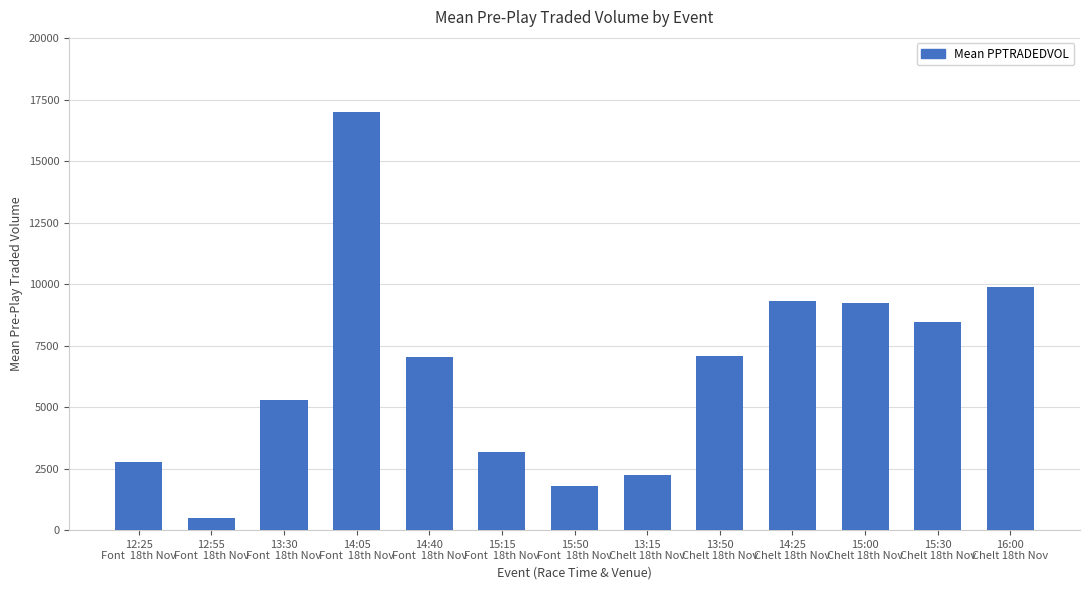

What is the change in value from 13:30
Font  18th Nov to 13:15
Chelt 18th Nov?

-3044.5